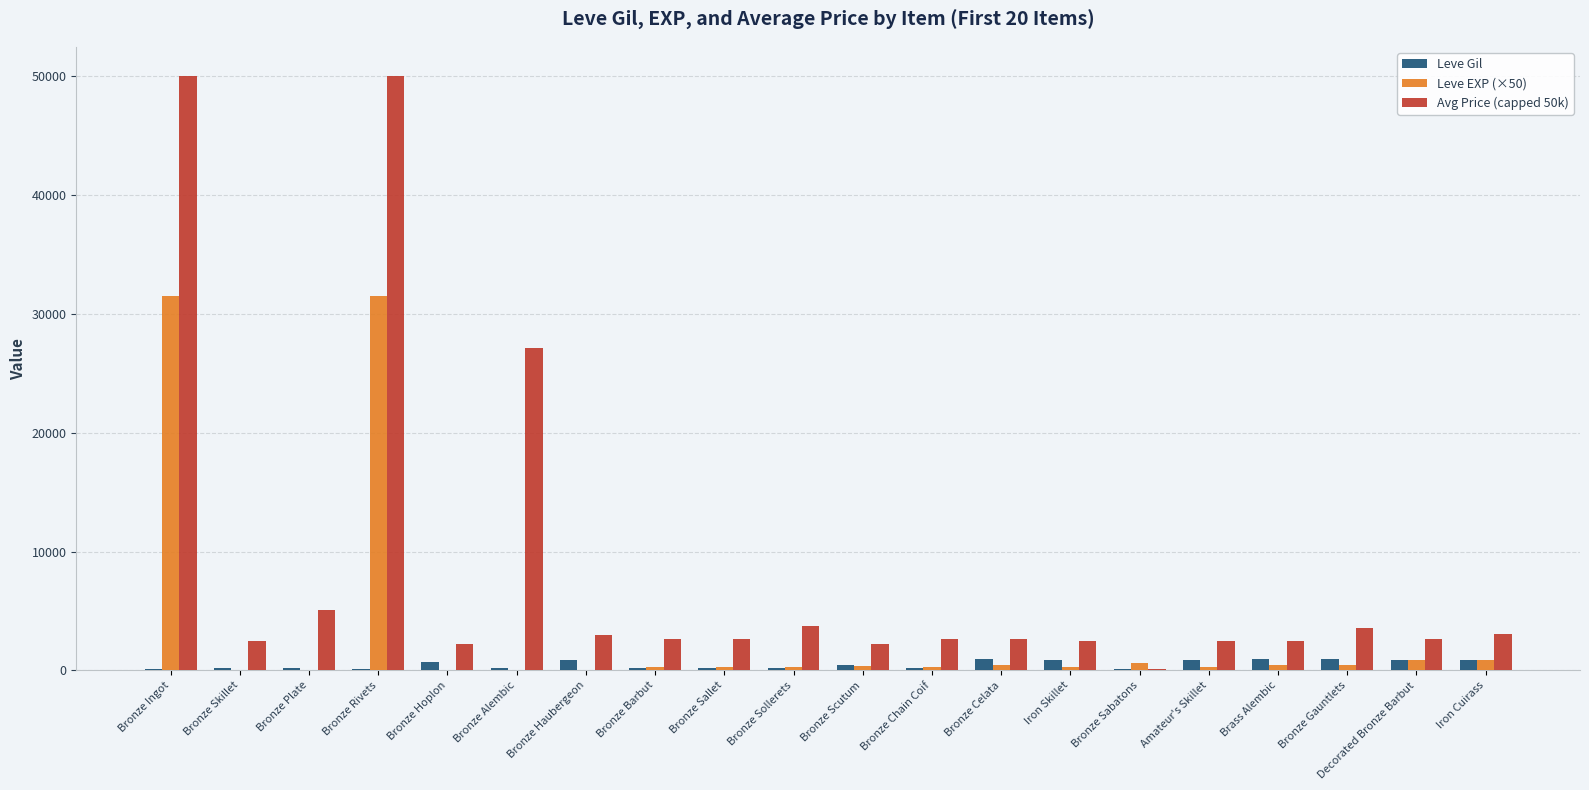

What are all the series names shown in the legend?

Leve Gil, Leve EXP (×50), Avg Price (capped 50k)